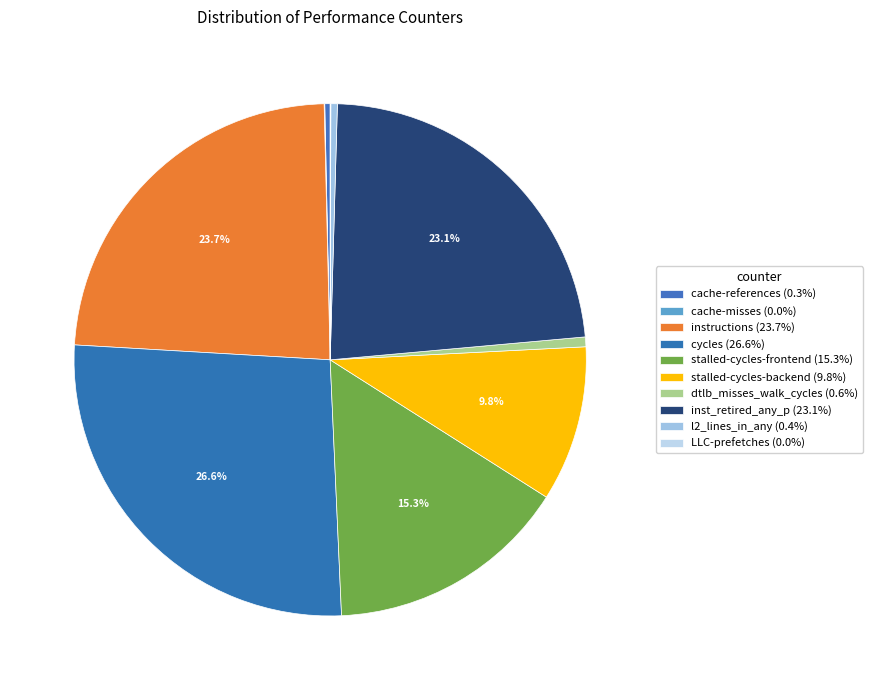

To the nearest percent, what is the combined percentage of instructions and dtlb_misses_walk_cycles?

24%